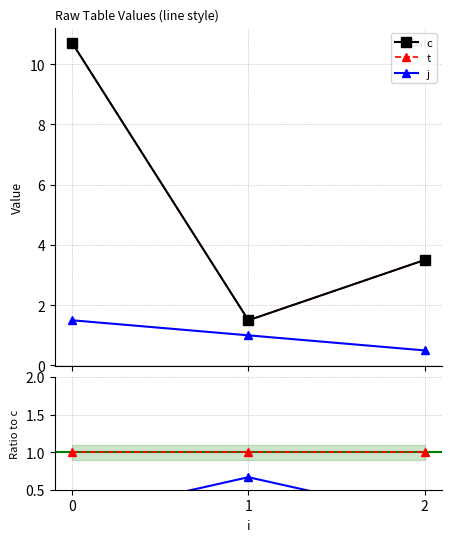

How many lines are shown in the chart?

5